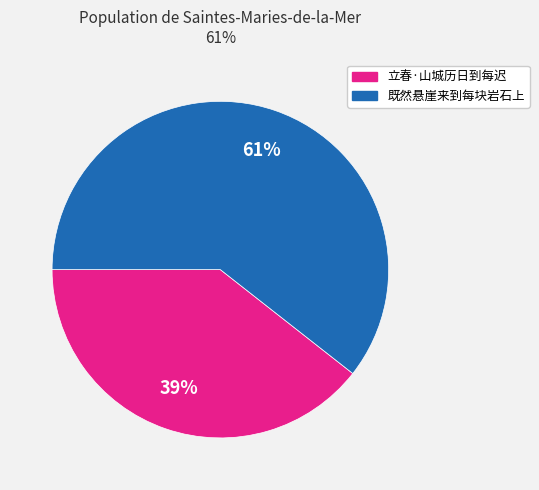

True or false: 立春·山城历日到每迟 accounts for 39% of the total.

True